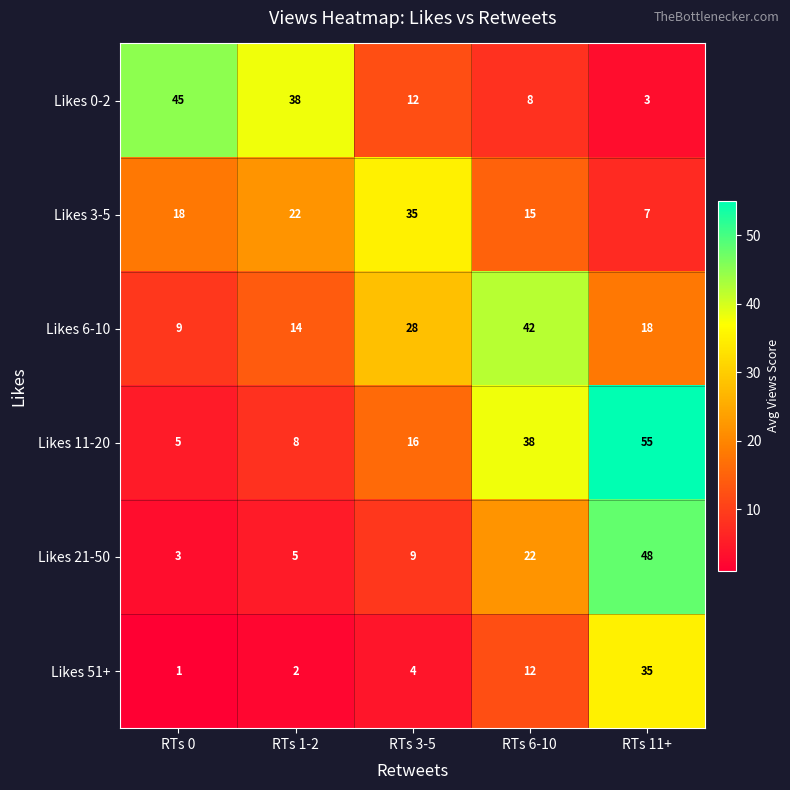

What is the spread (max minus min) of values at RTs 1-2?

36